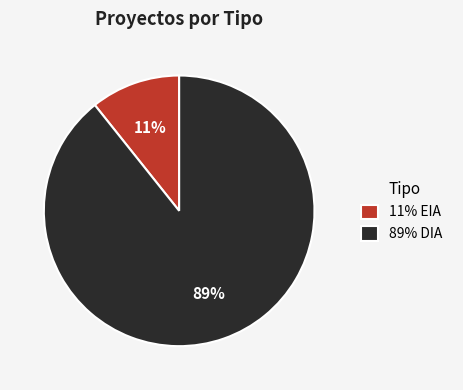

The 89% DIA slice represents 89% of the pie. True or false?

True